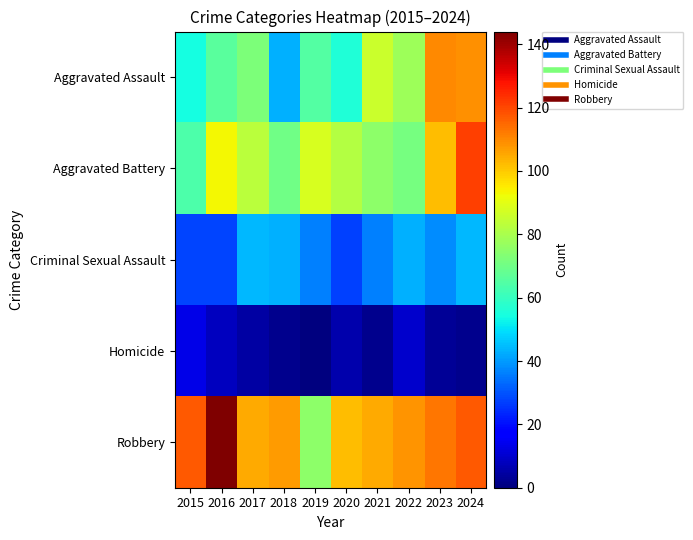

Which series changed the most between 2016 and 2019?

Robbery